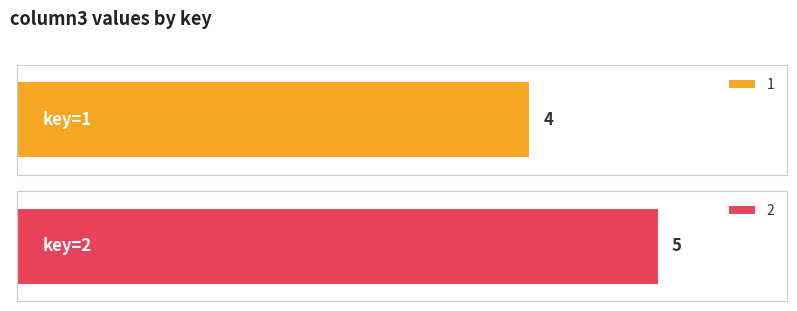

What is the average value?

4